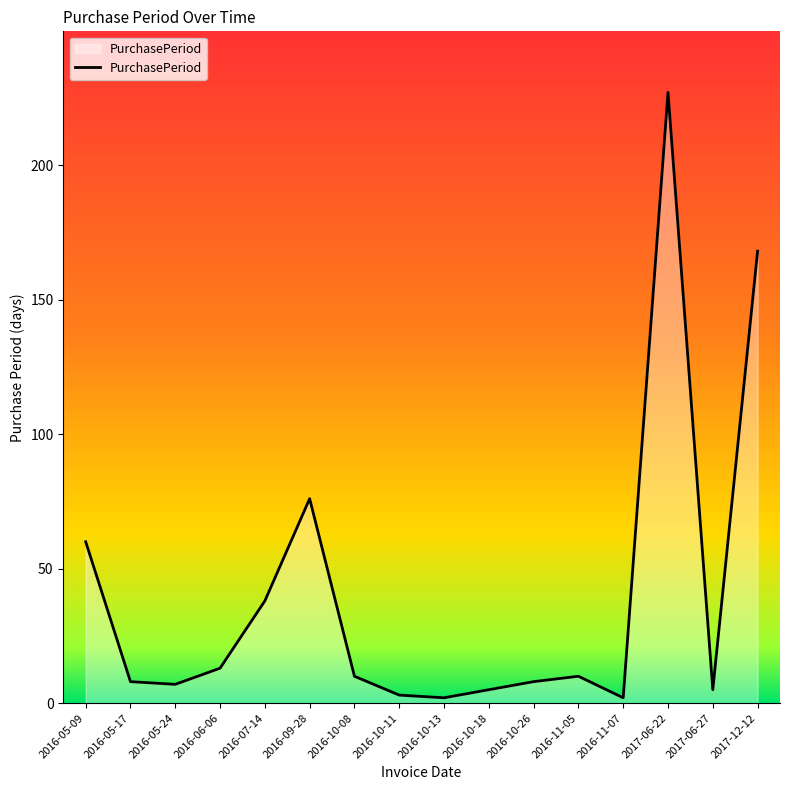

What is the difference between the maximum and minimum values?

225